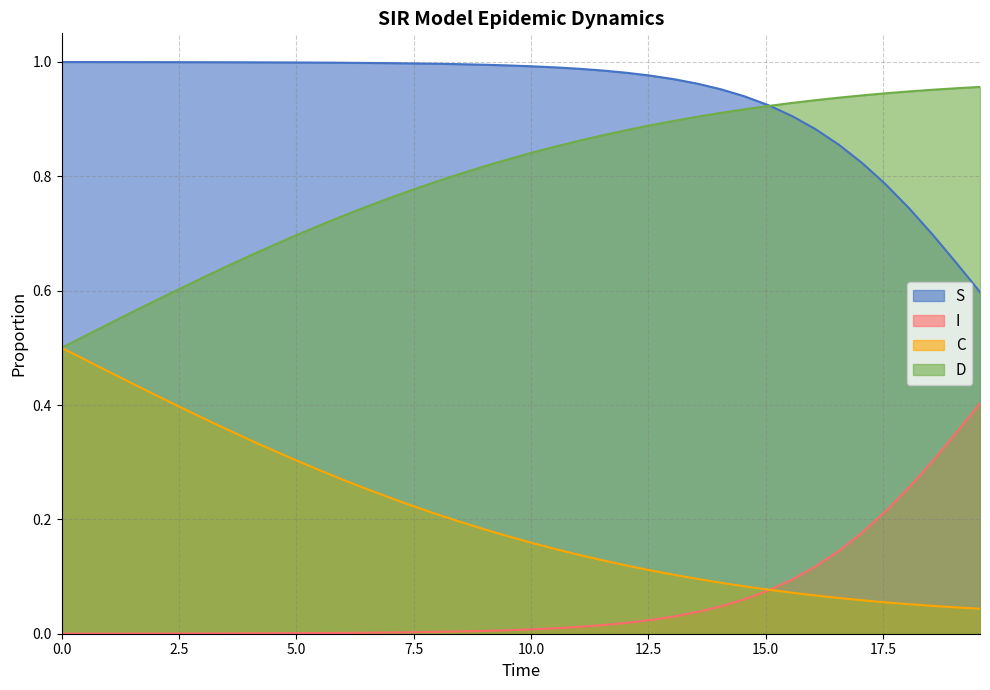

True or false: S has more than 2 interior local peaks.

False